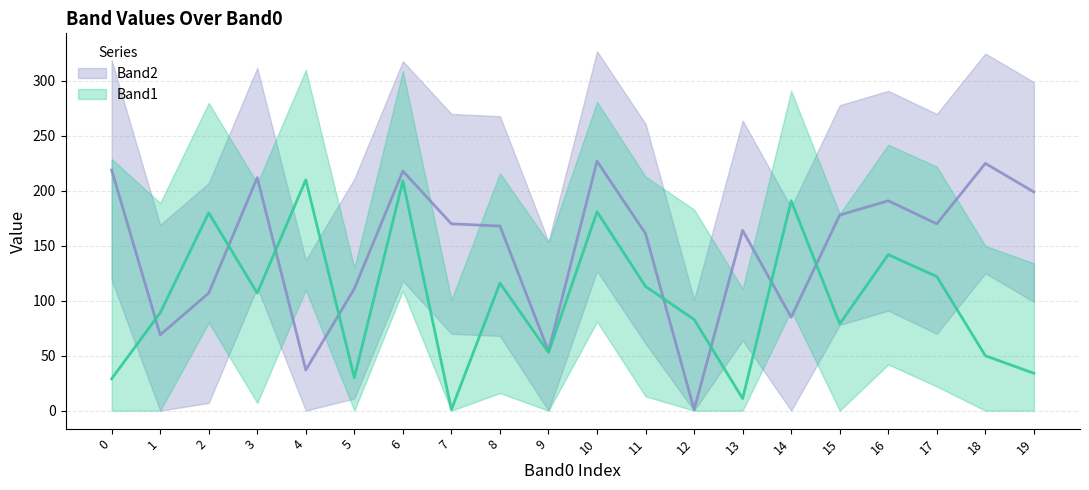

The Band1 series shows 27 at 3. True or false?

False